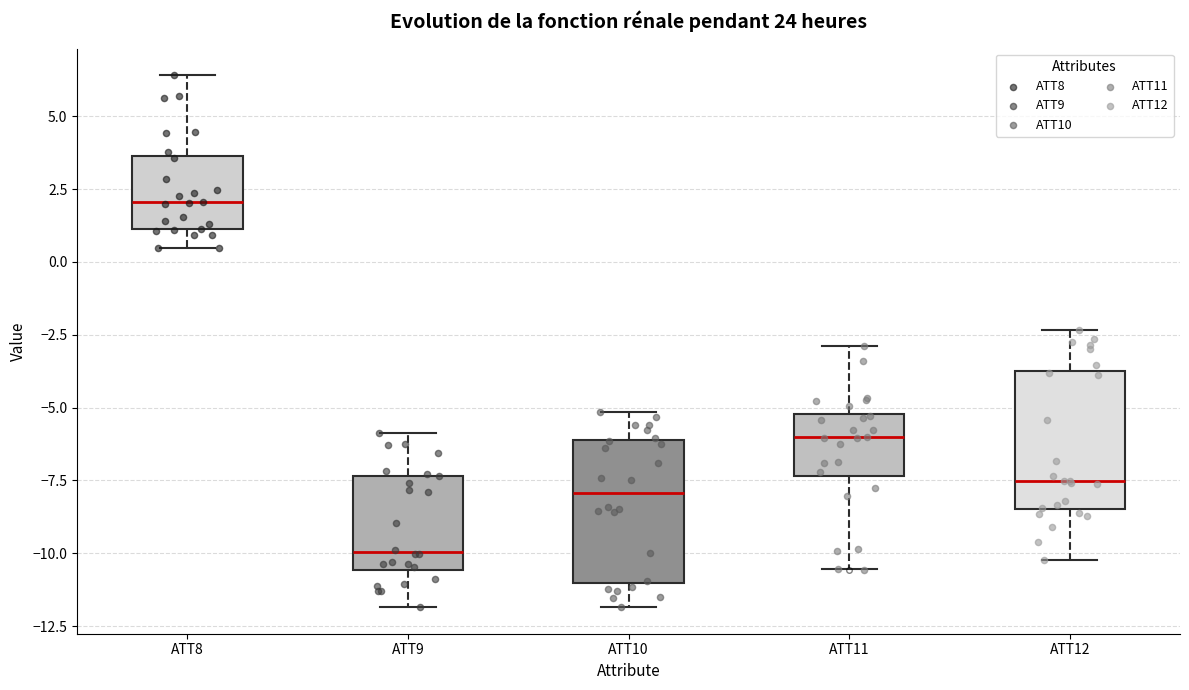

Reading left to right, transcribe this box plot: for each box, give where its median line is, the range the box spans, and where its two whiskers end, as read against the y-axis. The values are not printed on the chart, so give them approximately, as read against the axis.

ATT8: median 2.0, box 1.0 to 3.5, whiskers 0.5 to 6.5
ATT9: median -10.0, box -10.5 to -7.5, whiskers -12.0 to -6.0
ATT10: median -8.0, box -11.0 to -6.0, whiskers -12.0 to -5.0
ATT11: median -6.0, box -7.5 to -5.0, whiskers -10.5 to -3.0
ATT12: median -7.5, box -8.5 to -3.5, whiskers -10.0 to -2.5